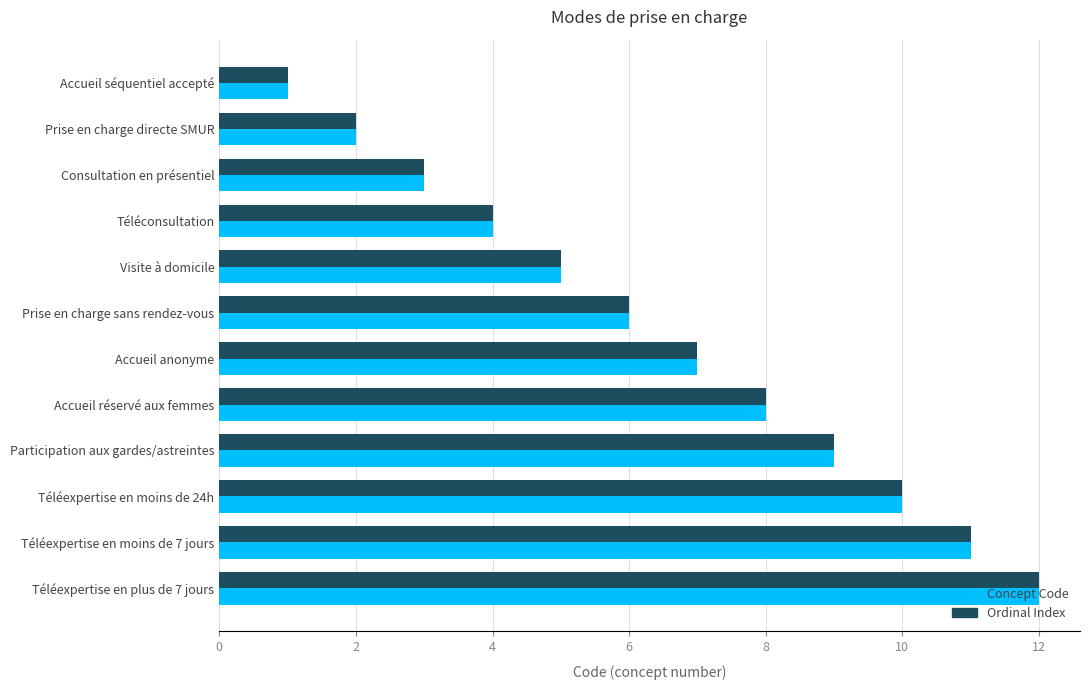

Is the value of Concept Code at Visite à domicile greater than the value of Ordinal Index at Accueil réservé aux femmes?

No